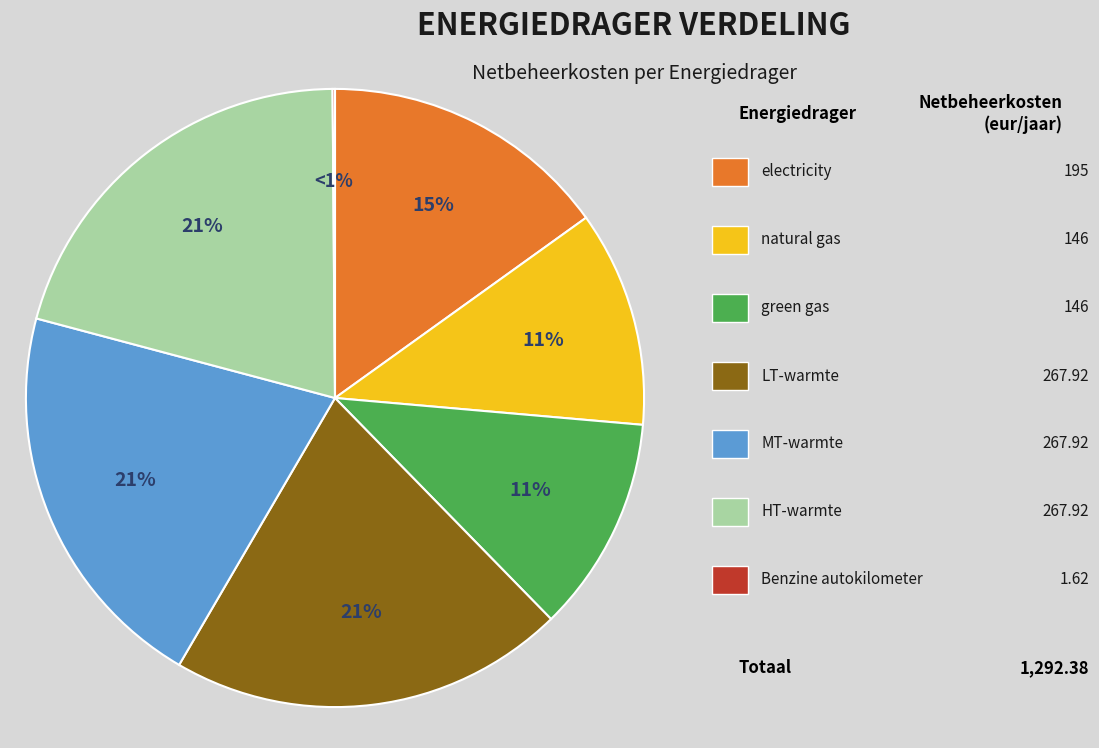

What percentage is the LT-warmte slice, to the nearest percent?

21%